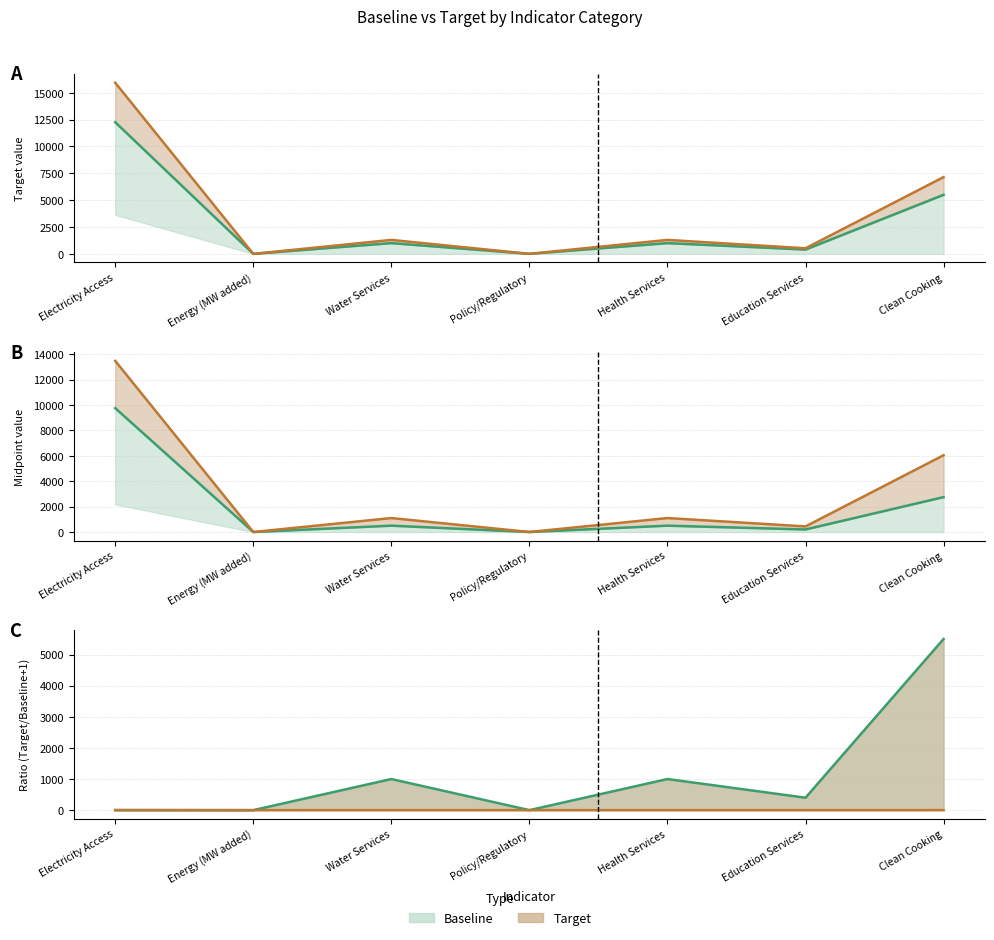

At which category does the chart reach its peak across all series?

Electricity Access